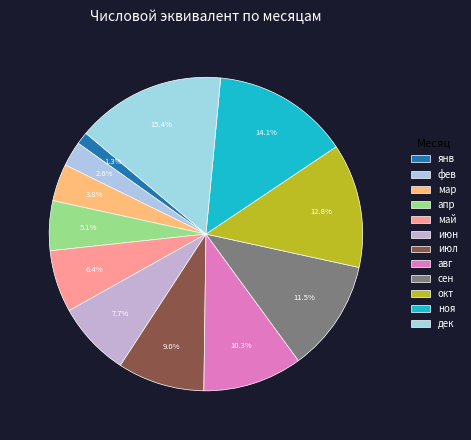

What is the ratio of the value at сен to the value at апр?

2.2